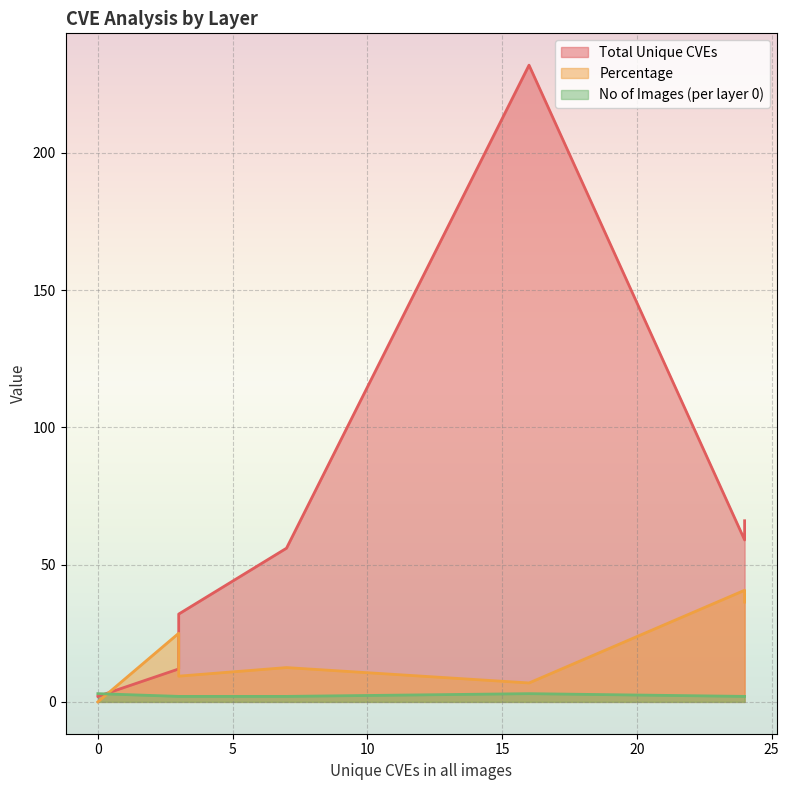

How many interior local valleys does the No of Images (per layer 0) series have?

1